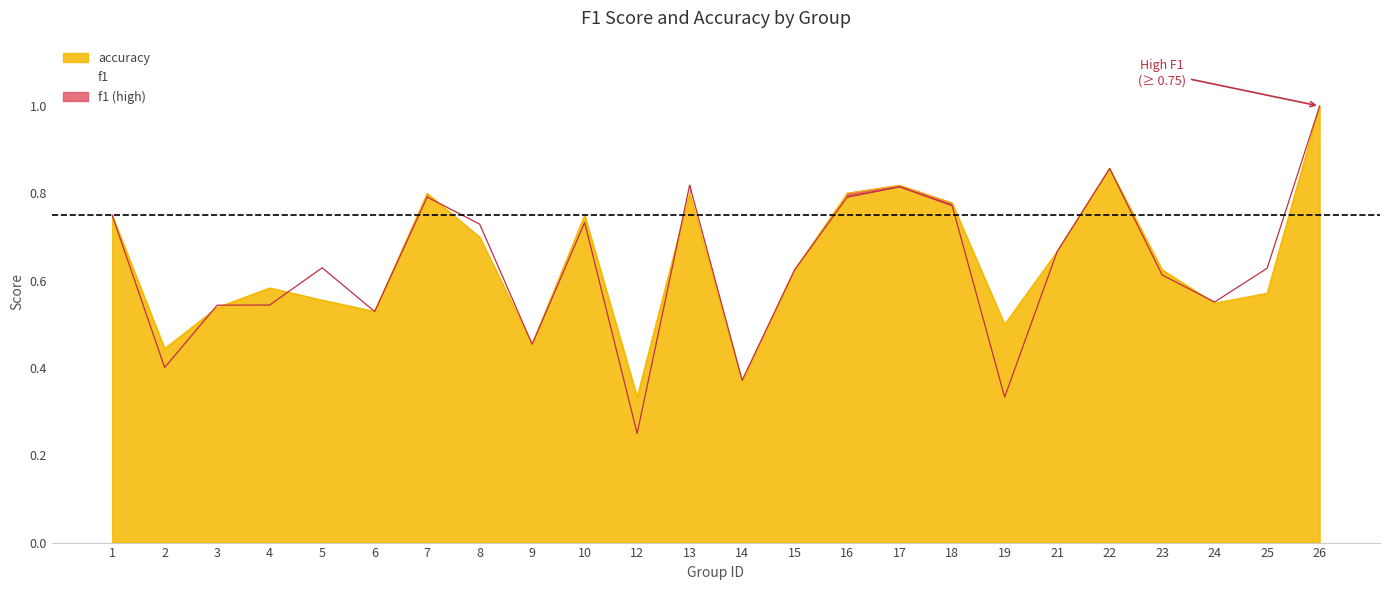

What is the value of the accuracy point at the 5th from the left?

0.6